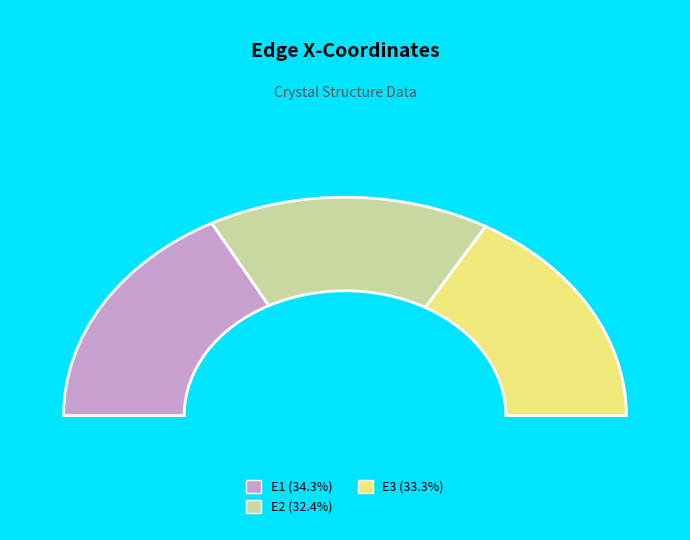

The E1 slice represents 43% of the pie. True or false?

False